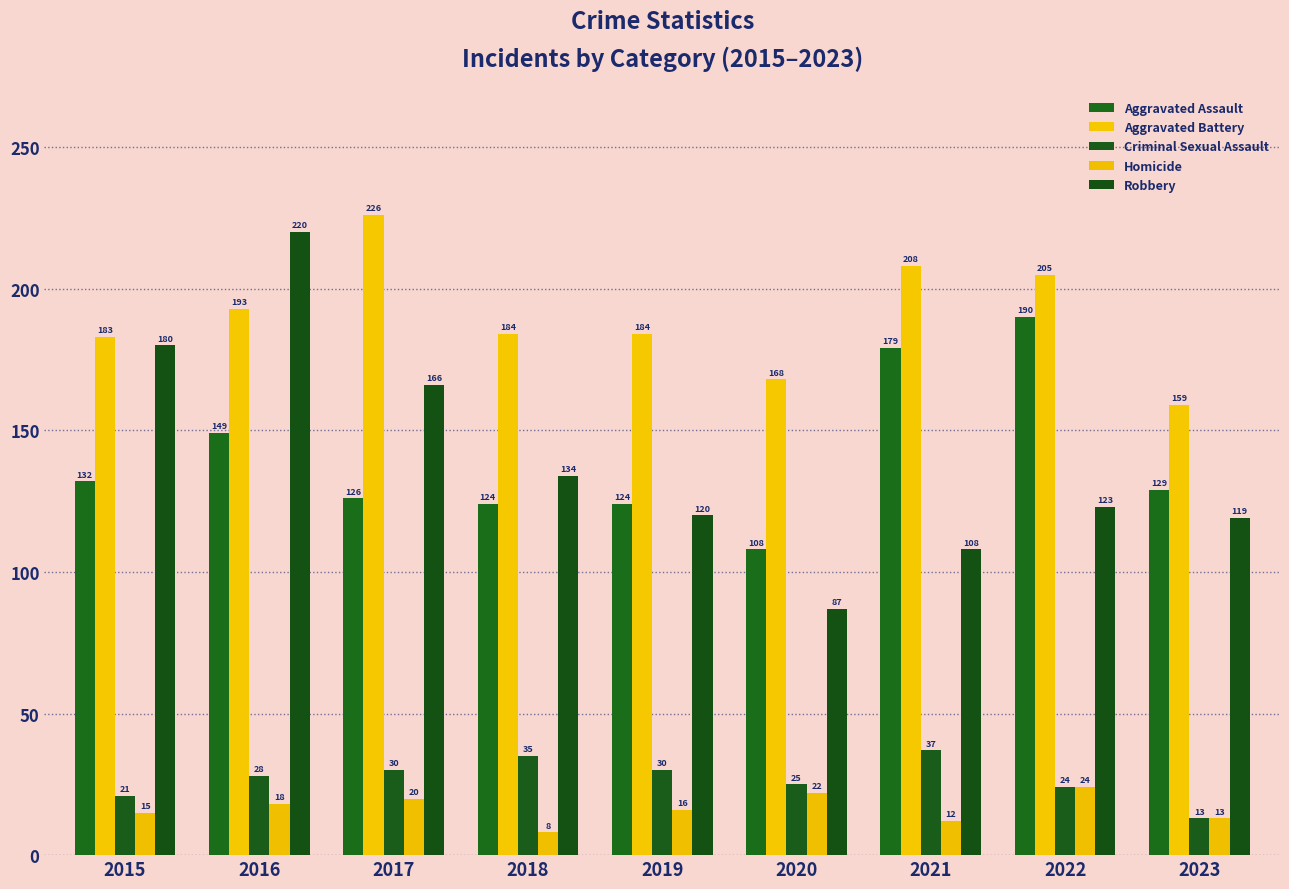

What is the difference between the highest and lowest values at 2022?

181